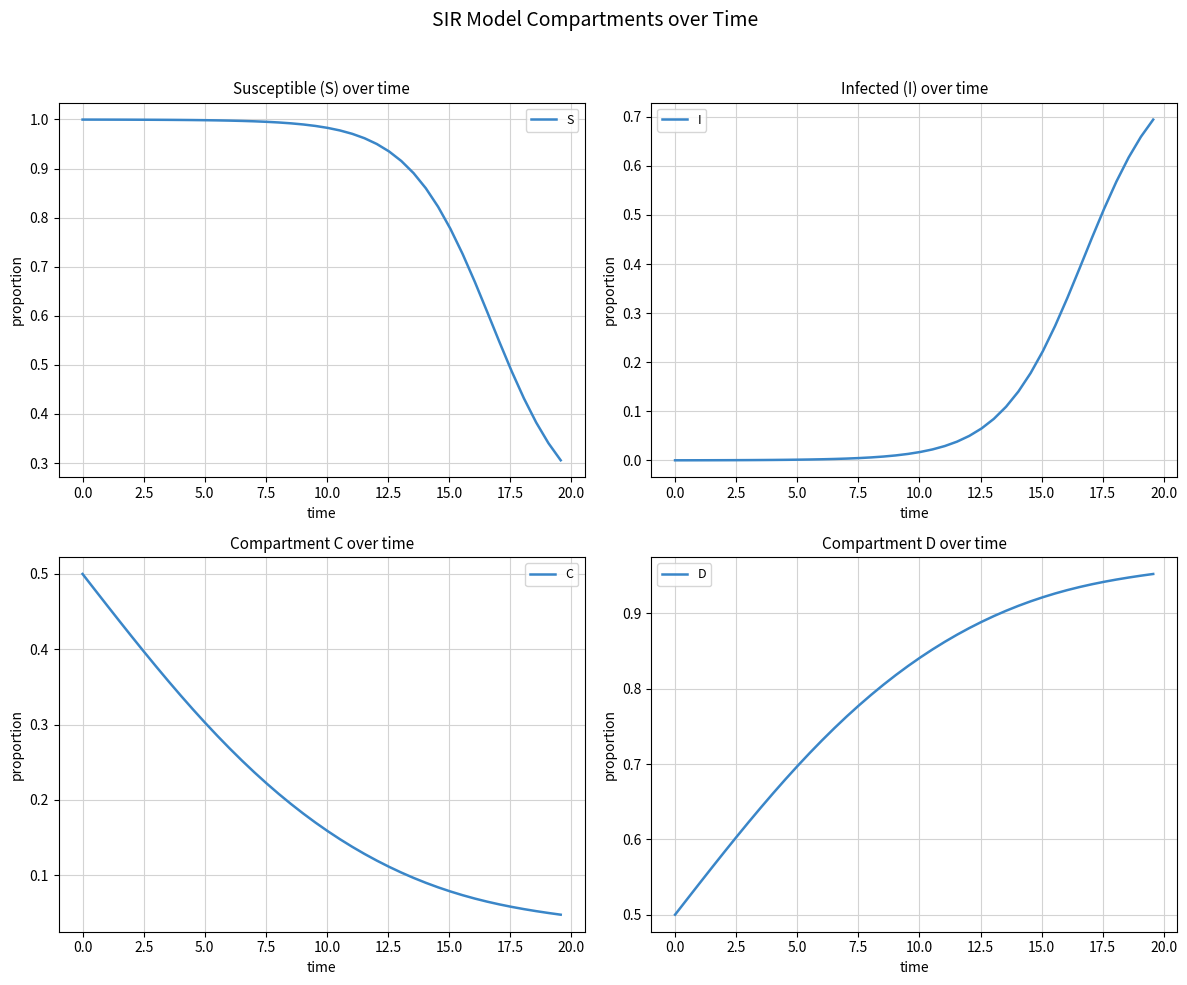

True or false: D and I intersect in this chart.

False